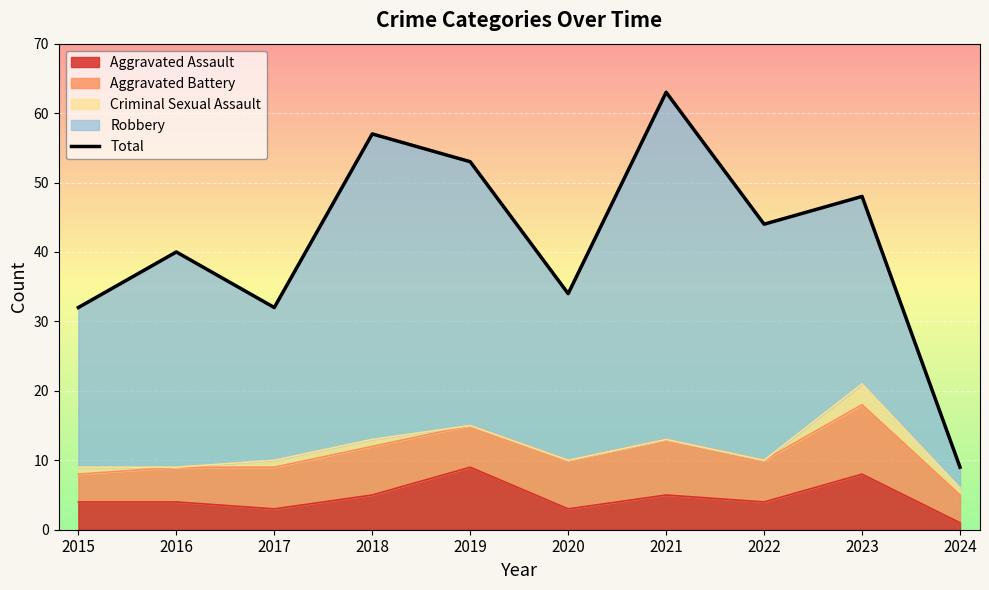

The chart shows a value of 93 at 2021. True or false?

False